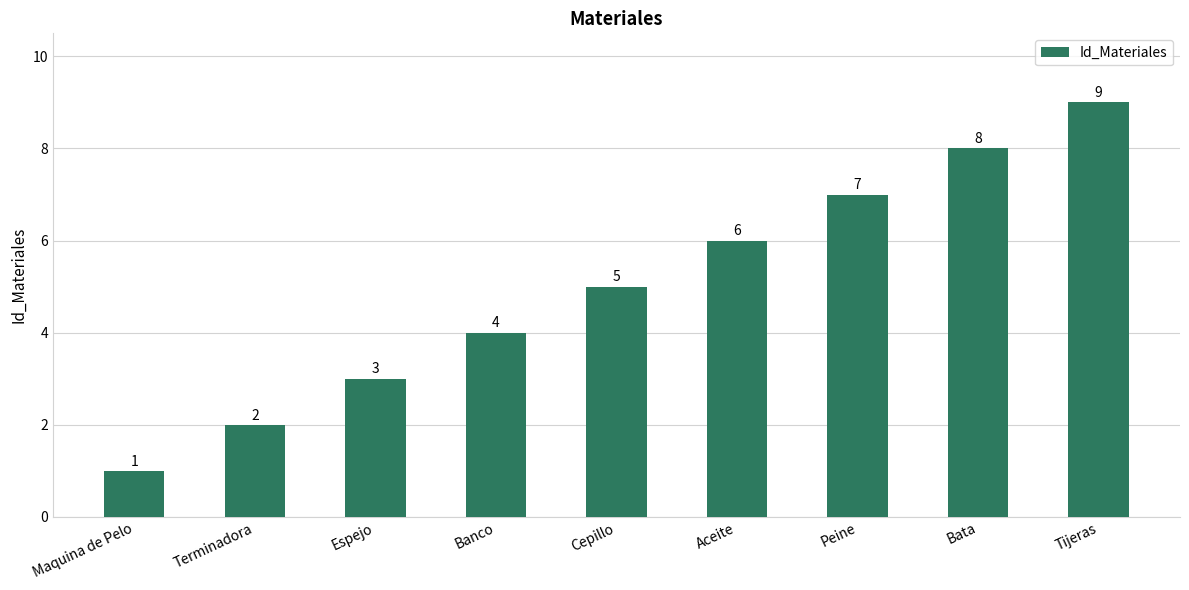

What is the difference between the second highest and minimum values?

7